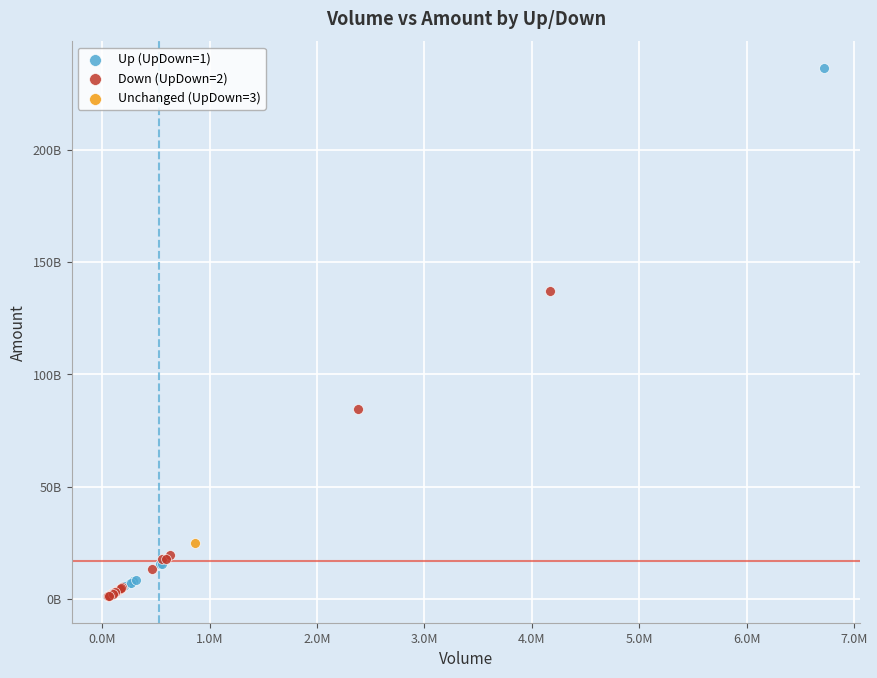

Which series reaches the maximum Y coordinate?

Up (UpDown=1)